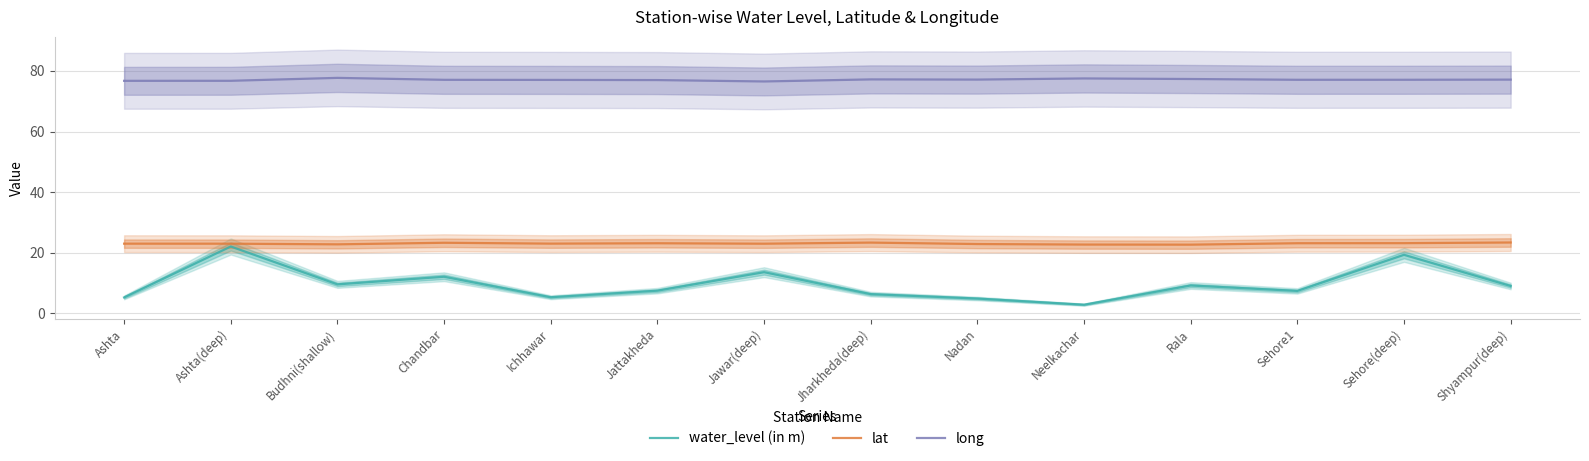

Reading right to left, extract all data points from this chart.

water_level (in m): Shyampur(deep)=9.1	Sehore(deep)=19.3	Sehore1=7.4	Rala=9.2	Neelkachar=2.9	Nadan=4.9	Jharkheda(deep)=6.4	Jawar(deep)=13.6	Jattakheda=7.5	Ichhawar=5.4	Chandbar=12.1	Budhni(shallow)=9.6	Ashta(deep)=22.1	Ashta=5.3
lat: Shyampur(deep)=23.4	Sehore(deep)=23.2	Sehore1=23.2	Rala=22.7	Neelkachar=22.7	Nadan=22.9	Jharkheda(deep)=23.4	Jawar(deep)=23.0	Jattakheda=23.2	Ichhawar=23.0	Chandbar=23.3	Budhni(shallow)=22.8	Ashta(deep)=23.0	Ashta=23.0
long: Shyampur(deep)=77.1	Sehore(deep)=77.1	Sehore1=77.1	Rala=77.3	Neelkachar=77.5	Nadan=77.1	Jharkheda(deep)=77.2	Jawar(deep)=76.5	Jattakheda=77.0	Ichhawar=77.0	Chandbar=77.0	Budhni(shallow)=77.7	Ashta(deep)=76.7	Ashta=76.7